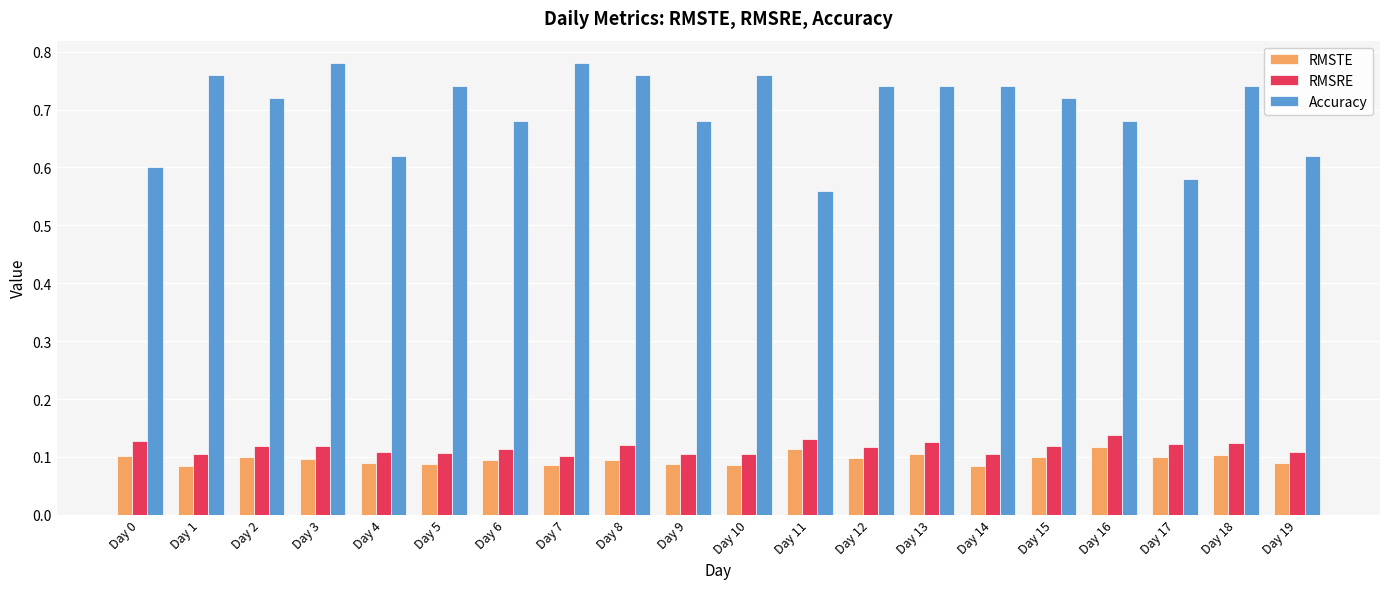

Which series has the largest total across all categories?

Accuracy